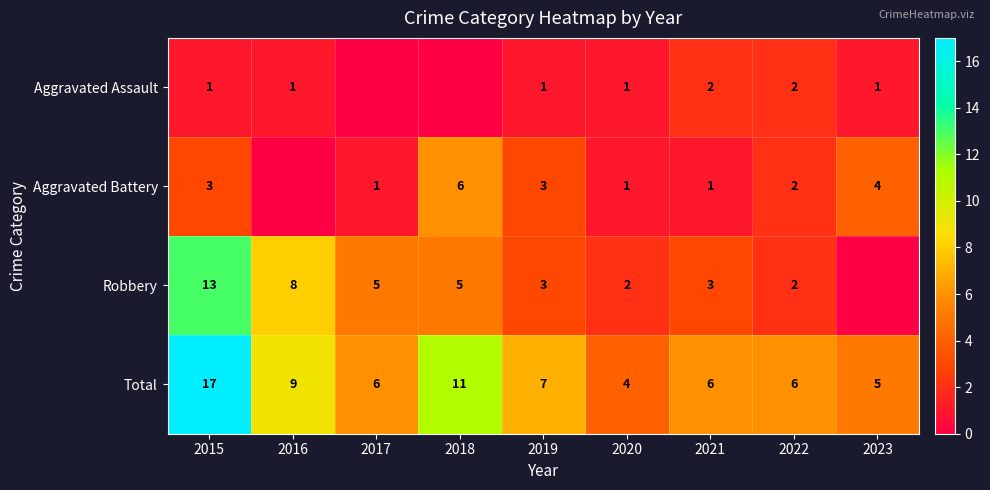

At 2017, list the series in order from largest to smallest.

Total, Robbery, Aggravated Battery, Aggravated Assault